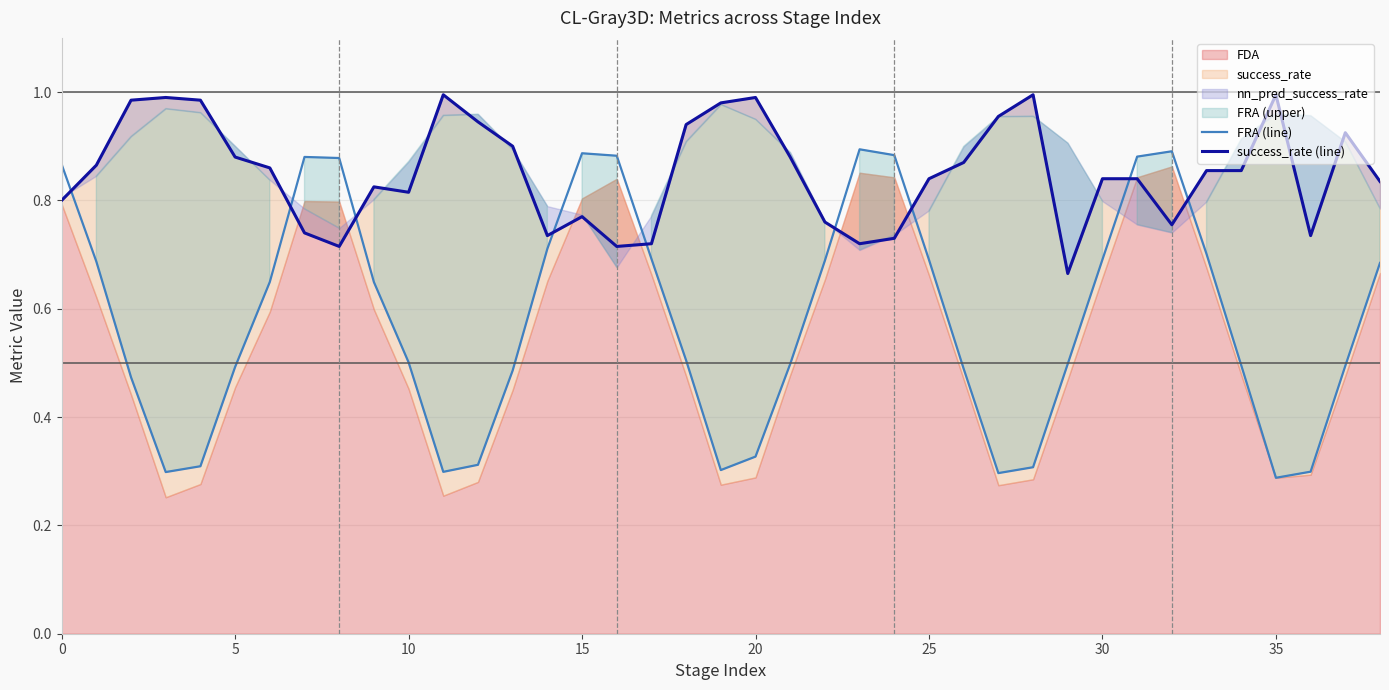

At which label is FRA (line) closest to 0?

35